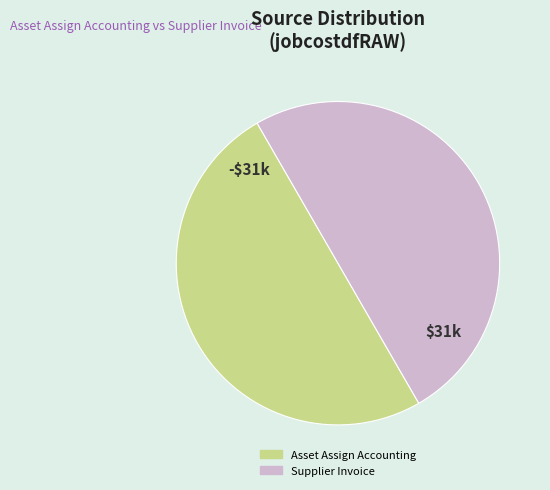

Is it true that Supplier Invoice is 64% of the pie?

False